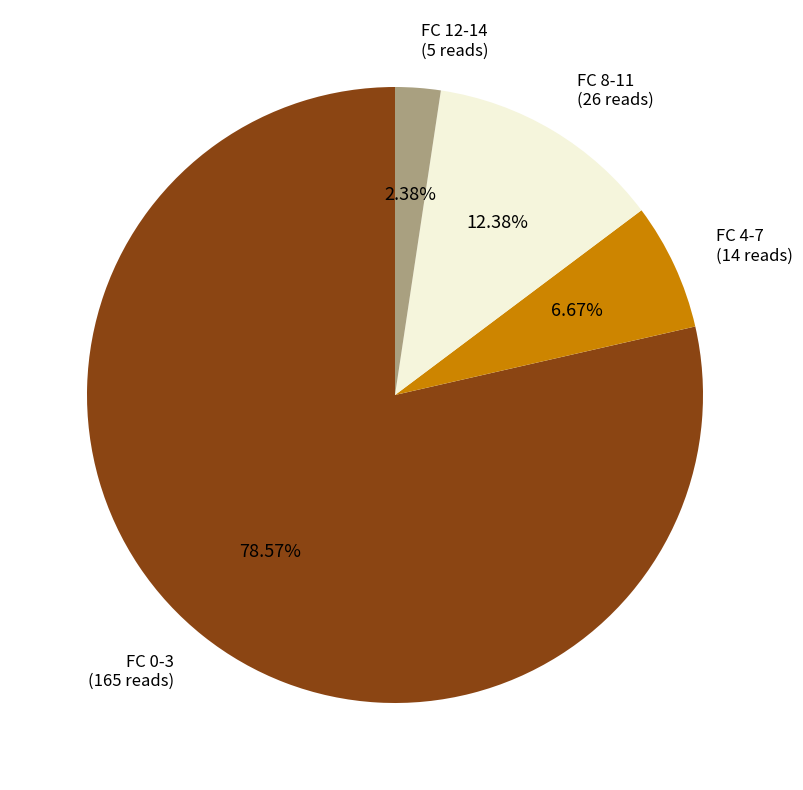

How many slices are in this pie chart?

4